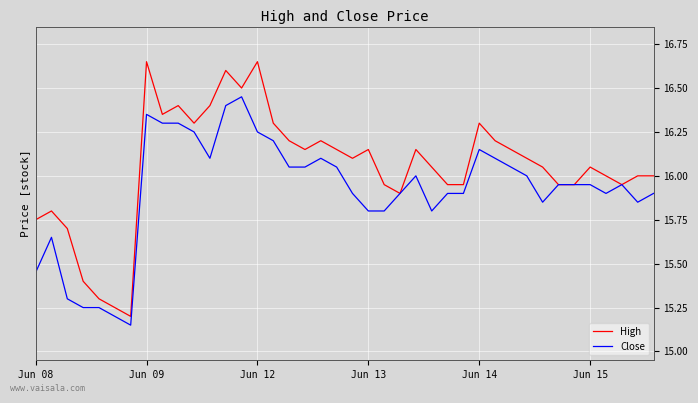

Which series has the widest spread of values?

High